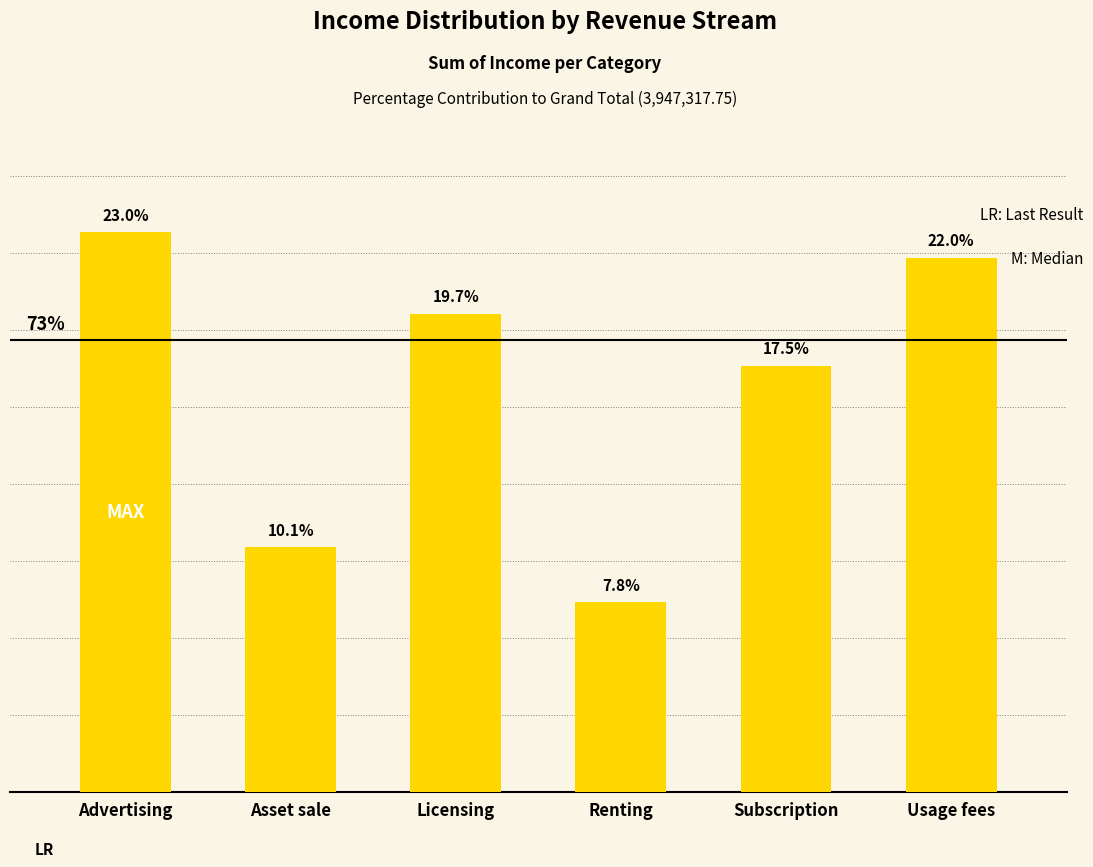

The chart shows a value of 776132.8 at Licensing. True or false?

True